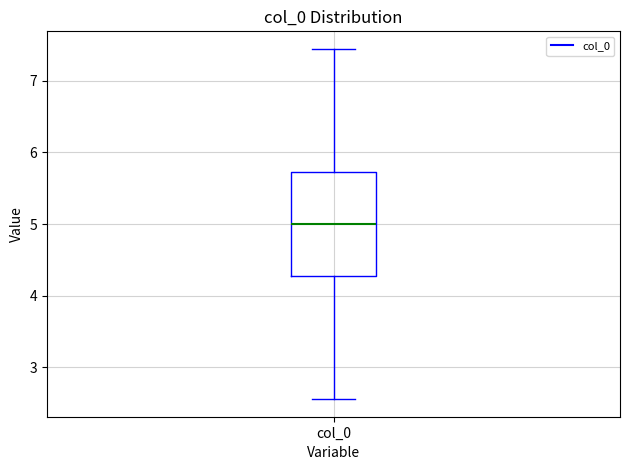

Read this box plot against the y-axis: the position of the median line, the range covered by the box, and the ends of both whiskers. The values are not printed on the chart, so give them approximately, as read against the axis.

median 5.0, box 4.3 to 5.7, whiskers 2.6 to 7.4